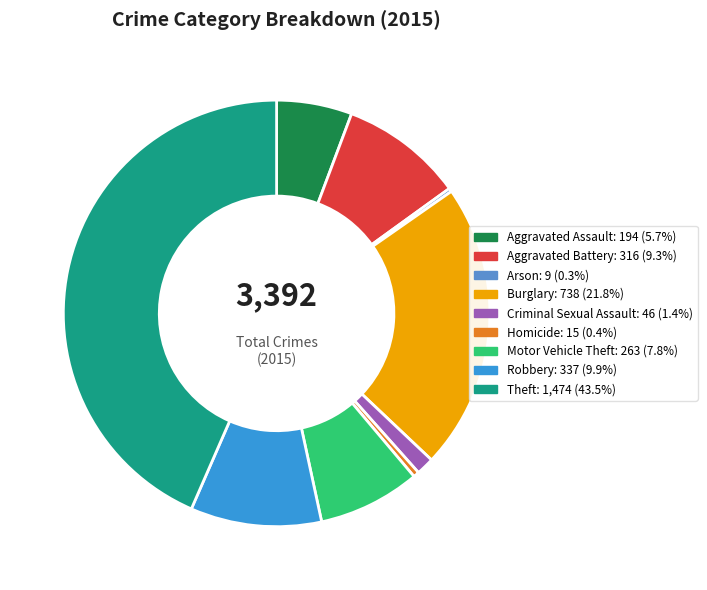

Between Criminal Sexual Assault and Burglary, which is larger?

Burglary